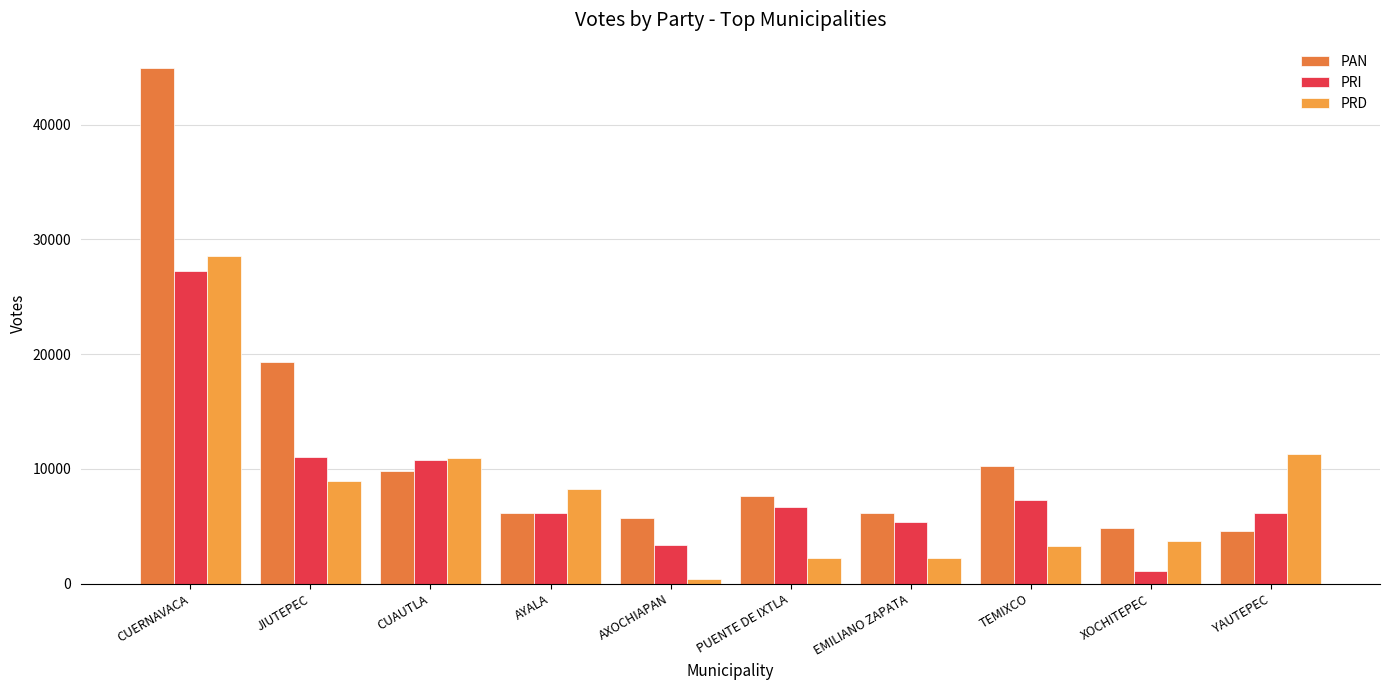

What are all the series names shown in the legend?

PAN, PRI, PRD